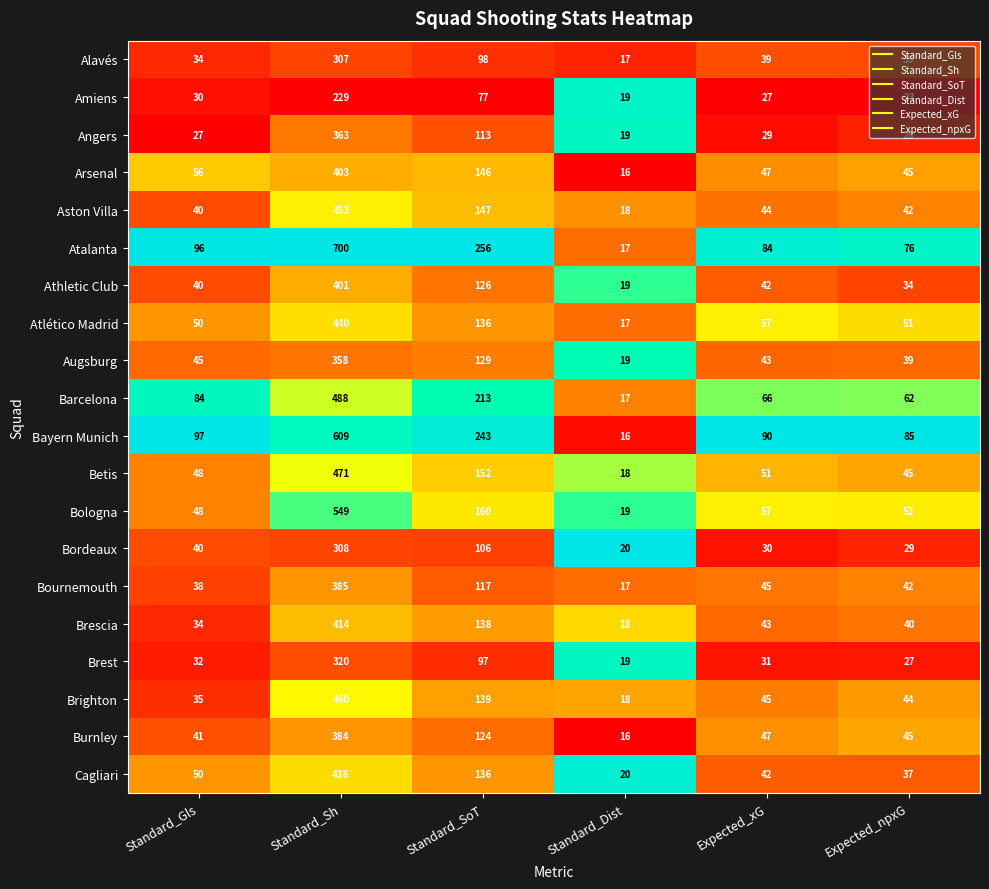

What is the average value of the Barcelona series?

155